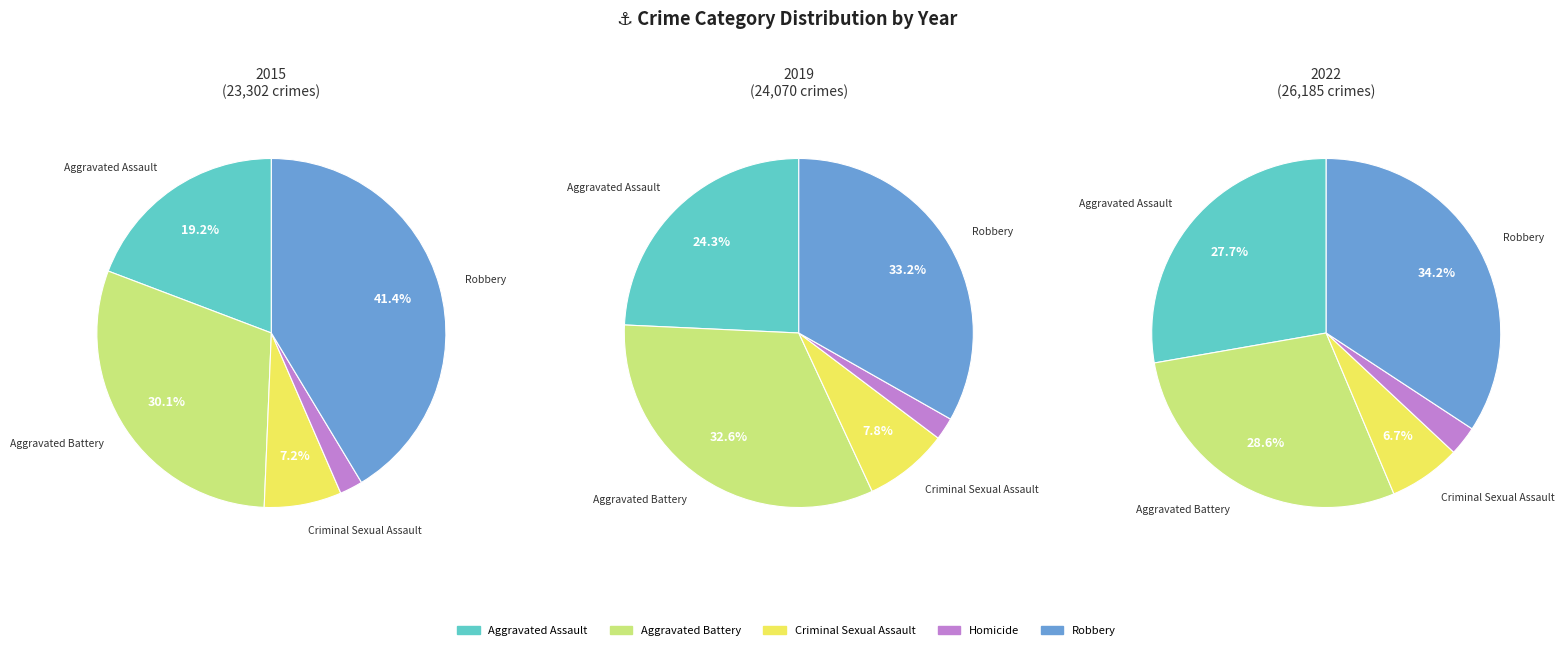

Rank the categories by values_2019 value from highest to lowest.

Robbery, Aggravated Battery, Aggravated Assault, Criminal Sexual Assault, Homicide